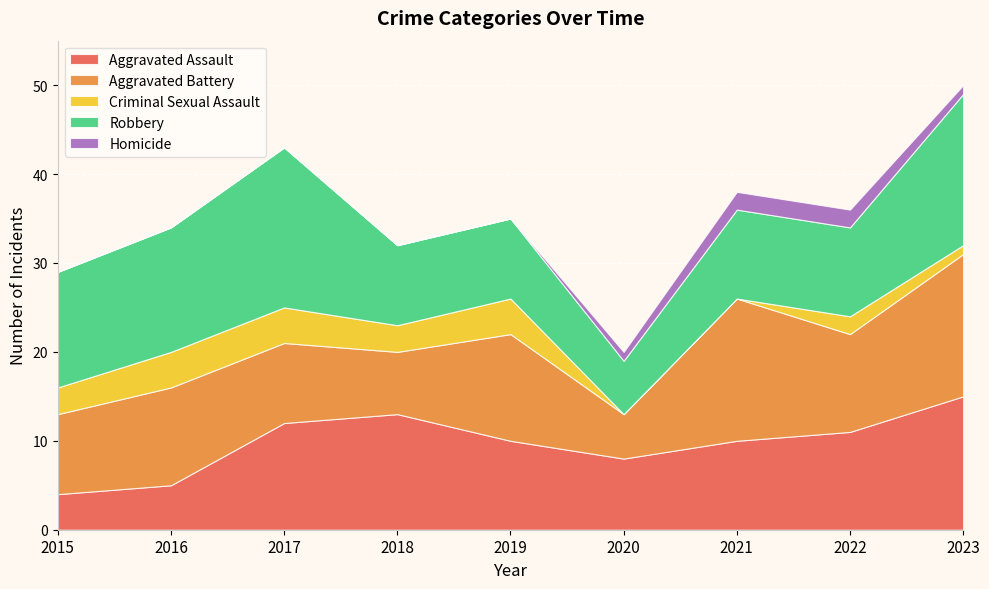

Reading left to right, what are all the values shown in this chart?

Aggravated Assault: 2015=4	2016=5	2017=12	2018=13	2019=10	2020=8	2021=10	2022=11	2023=15
Aggravated Battery: 2015=9	2016=11	2017=9	2018=7	2019=12	2020=5	2021=16	2022=11	2023=16
Criminal Sexual Assault: 2015=3	2016=4	2017=4	2018=3	2019=4	2020=0	2021=0	2022=2	2023=1
Robbery: 2015=13	2016=14	2017=18	2018=9	2019=9	2020=6	2021=10	2022=10	2023=17
Homicide: 2015=0	2016=0	2017=0	2018=0	2019=0	2020=1	2021=2	2022=2	2023=1